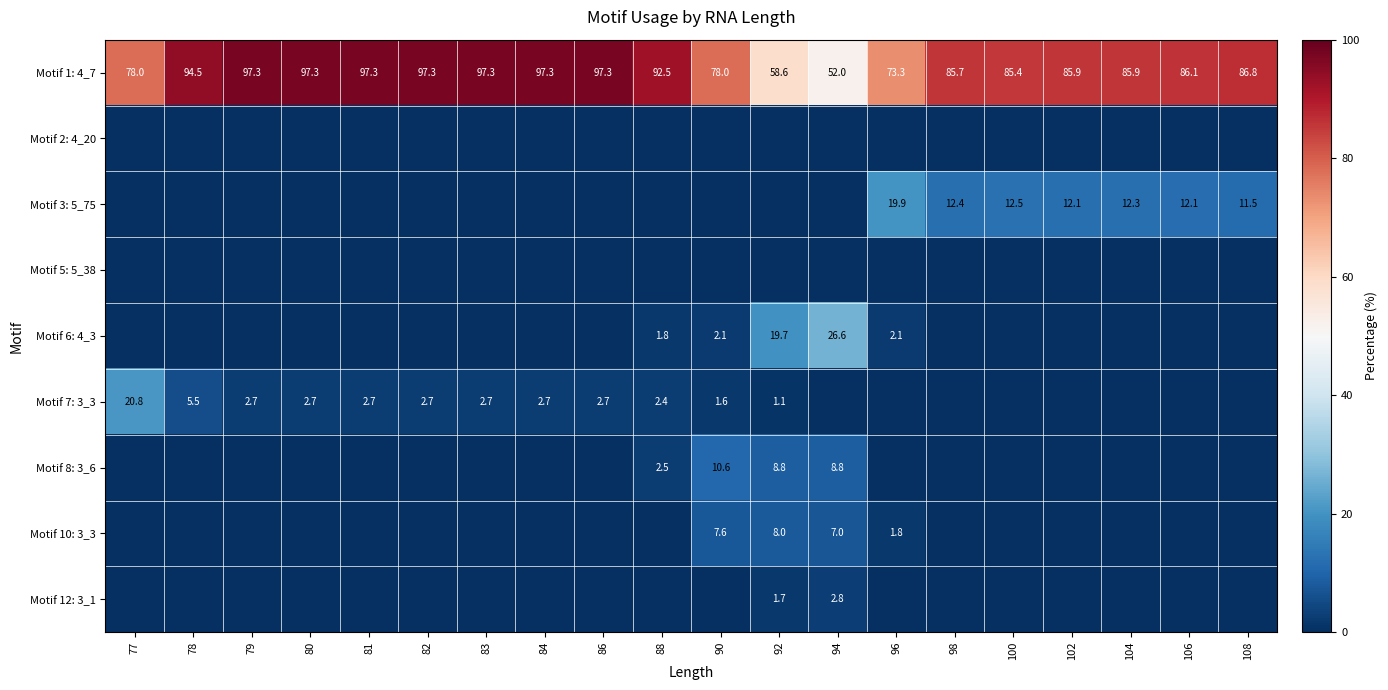

What is the highest value of the Motif 1: 4_7 series?

97.3